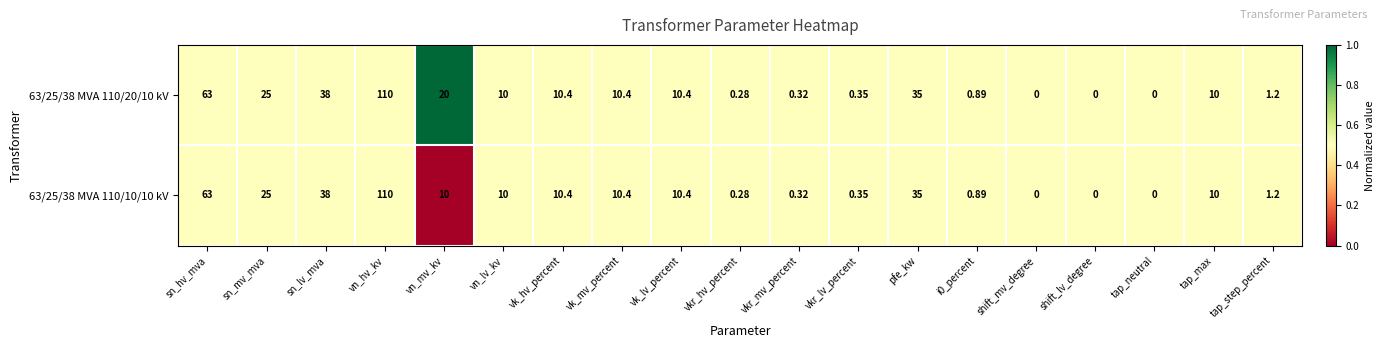

Is the value of 63/25/38 MVA 110/20/10 kV at vkr_mv_percent greater than the value of 63/25/38 MVA 110/10/10 kV at tap_max?

No